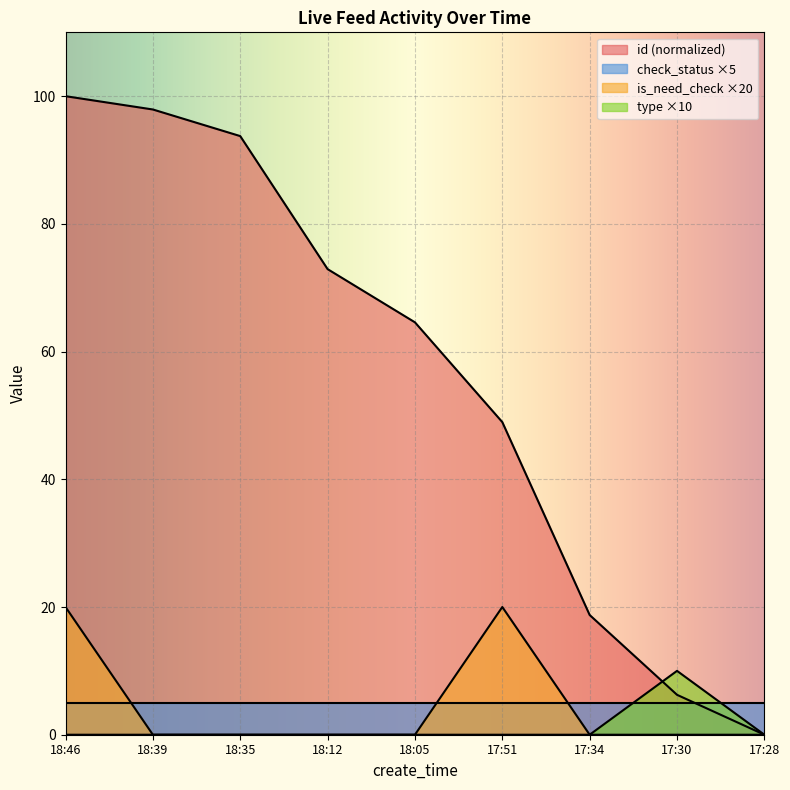

True or false: type and is_need_check intersect in this chart.

False